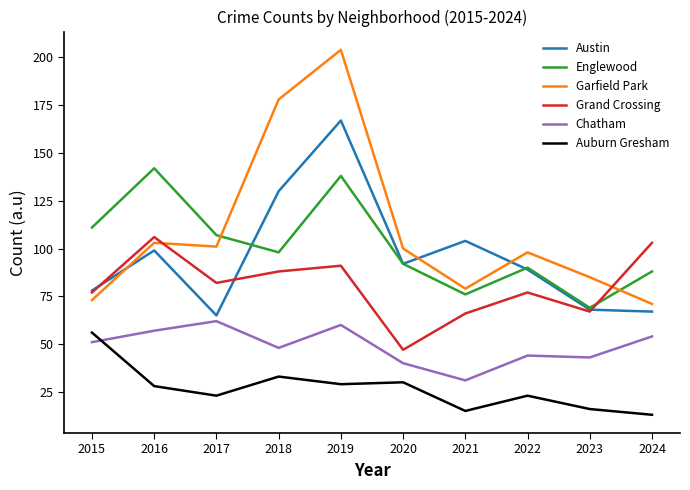

Does the chart have visible grid lines?

No